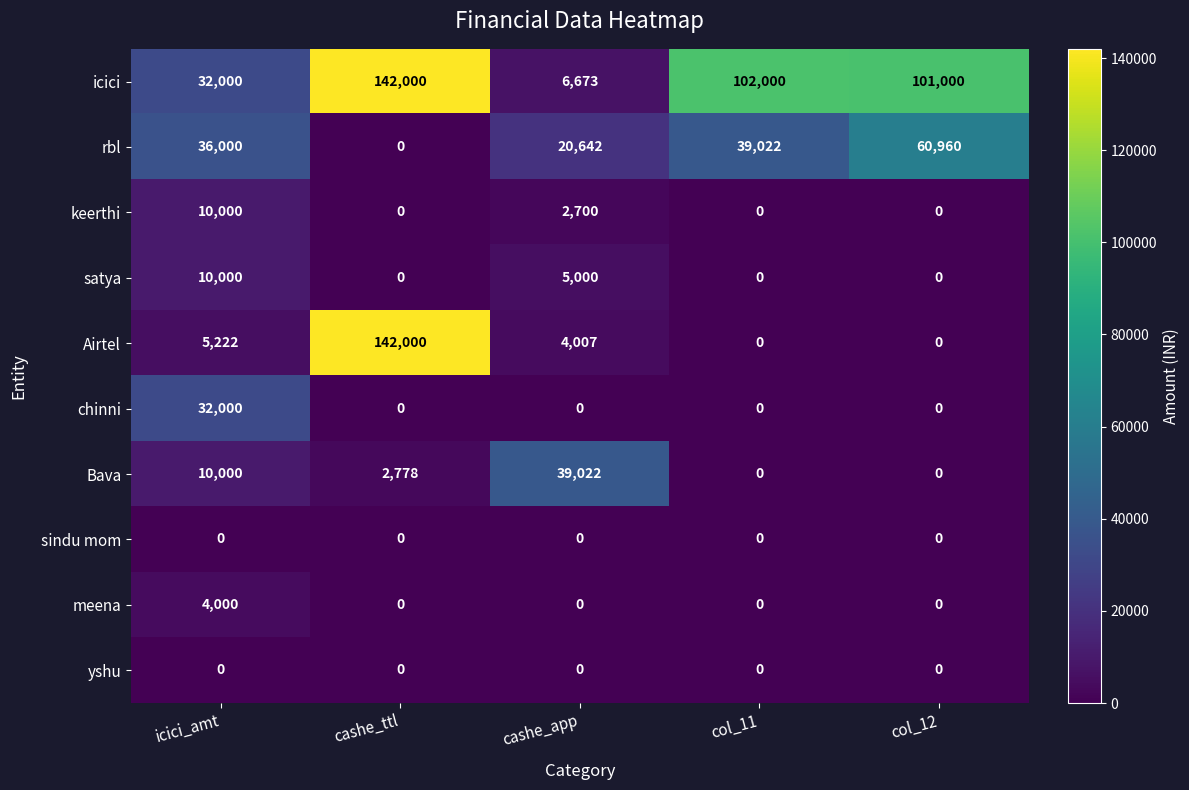

At how many categories does at least one series exceed 80765?

3